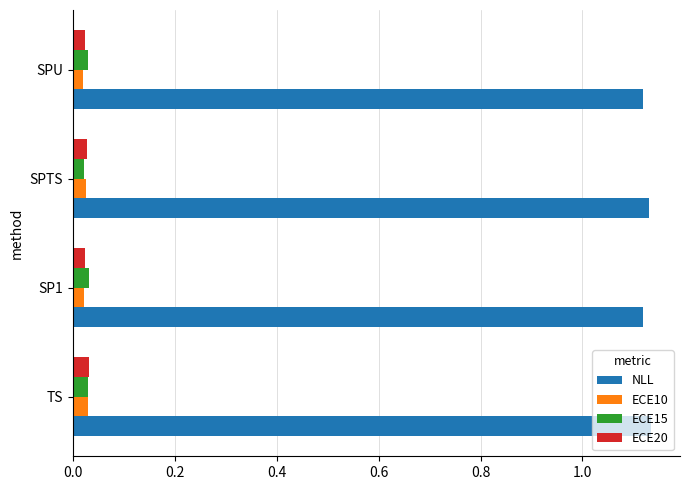

Is the value of NLL at SPTS greater than the value of ECE10 at SP1?

Yes